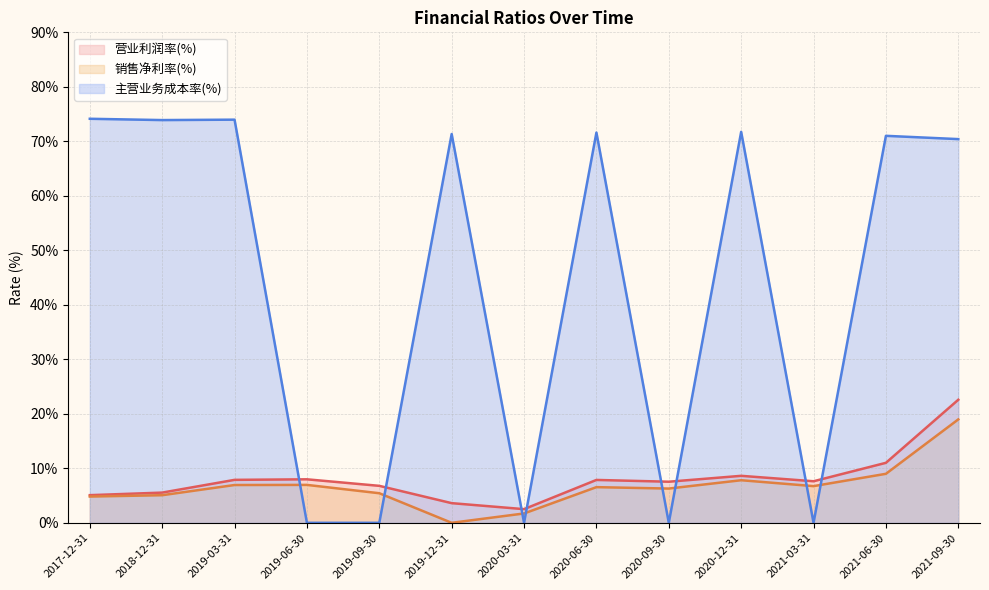

Which series has the largest total across all categories?

主营业务成本率(%)